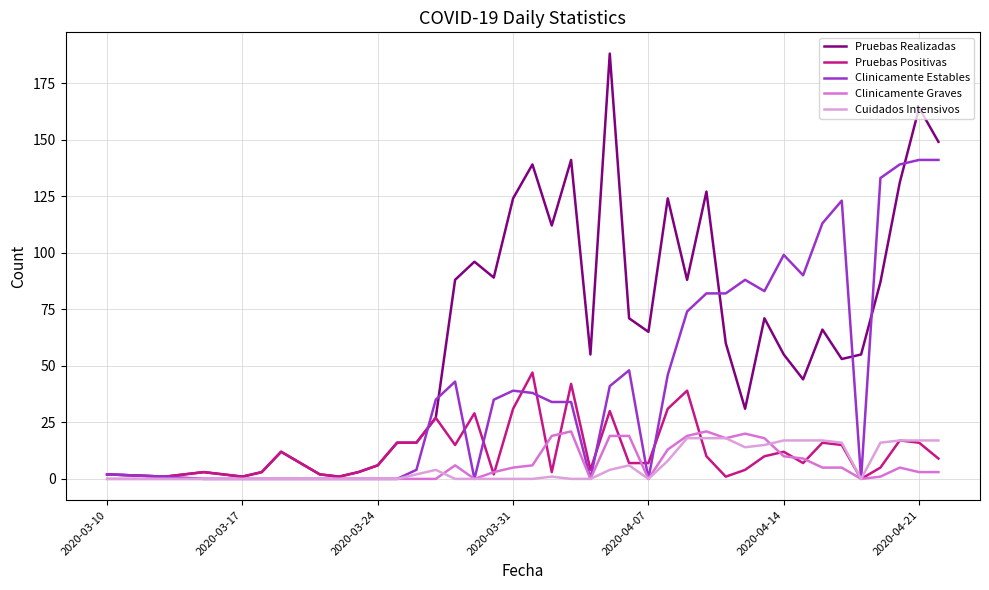

Which series has the widest spread of values?

Pruebas Realizadas